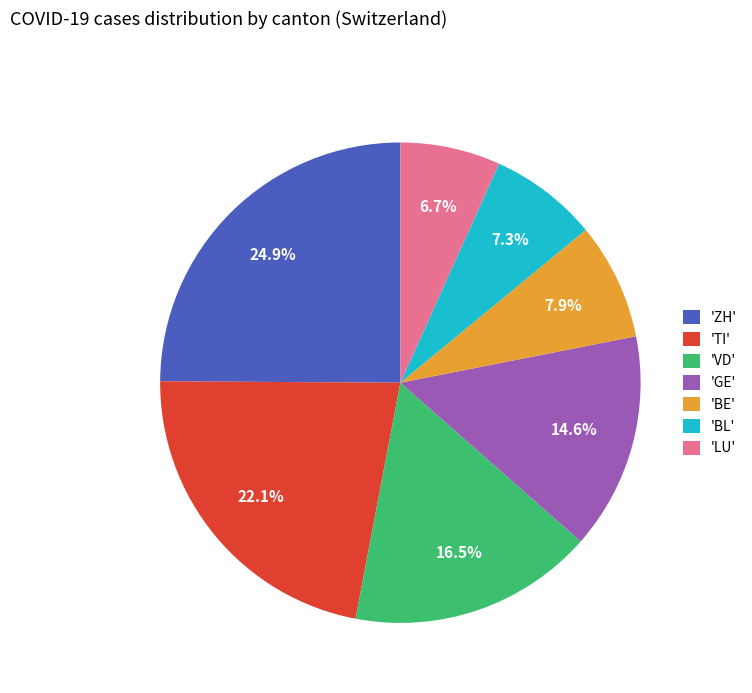

Count the number of slices in the pie.

7